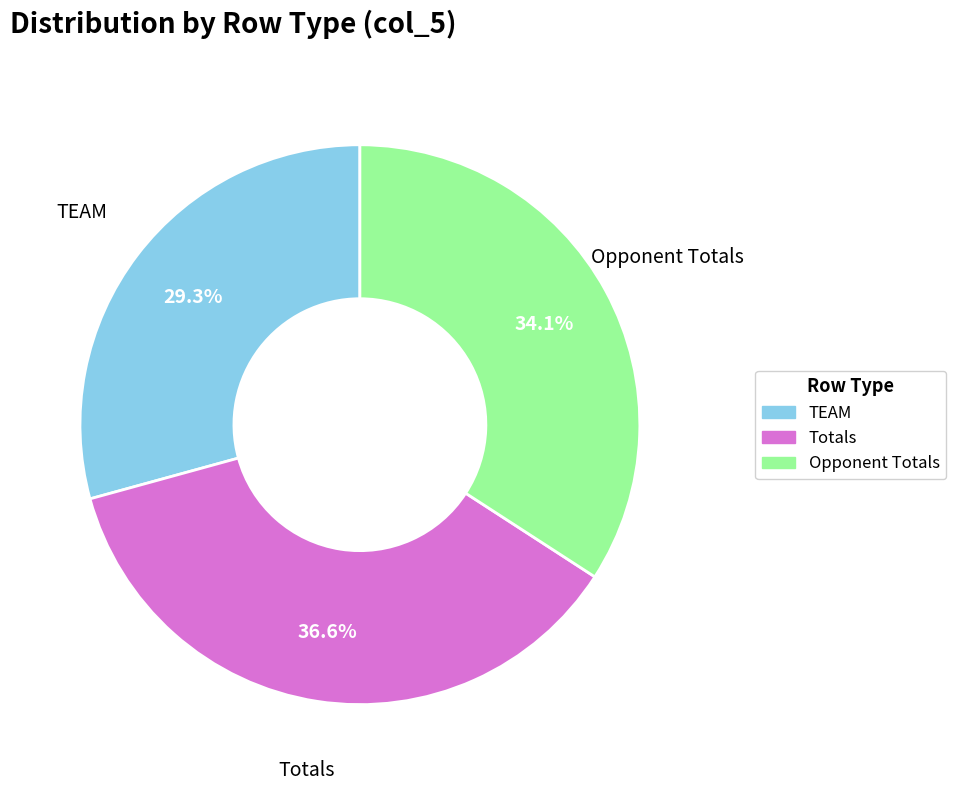

Approximately how many times larger is the value at TEAM compared to Totals?

0.8